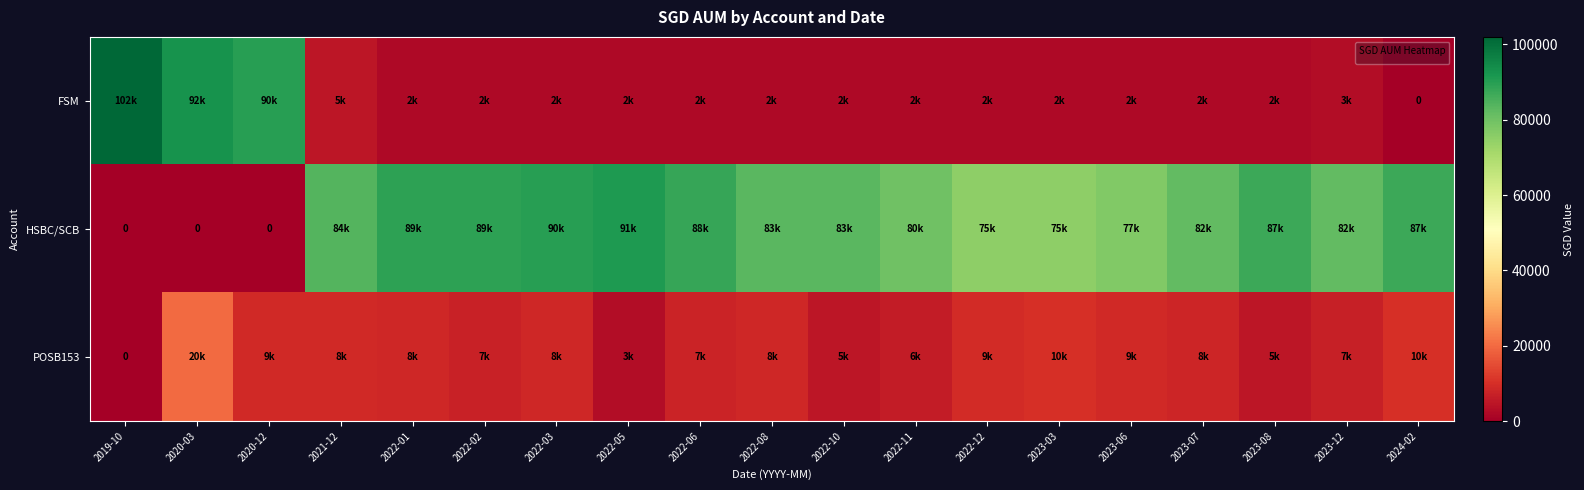

Where is HSBC/SCB nearest to the value 45500?

2022-12